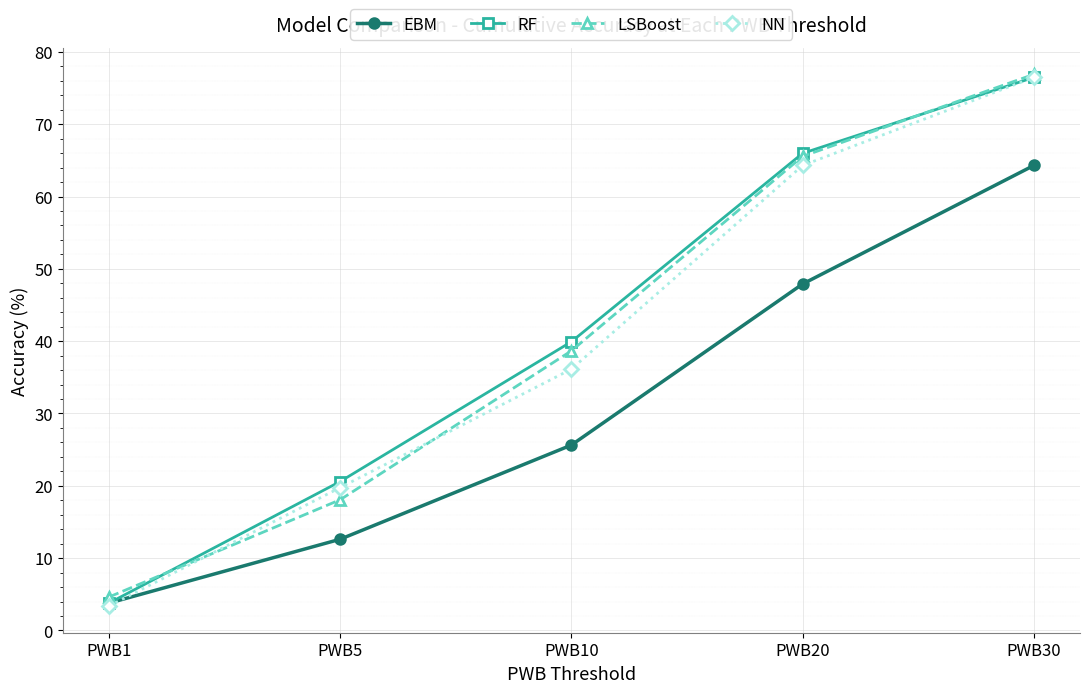

Between PWB5 and PWB20, which series saw the biggest shift?

LSBoost